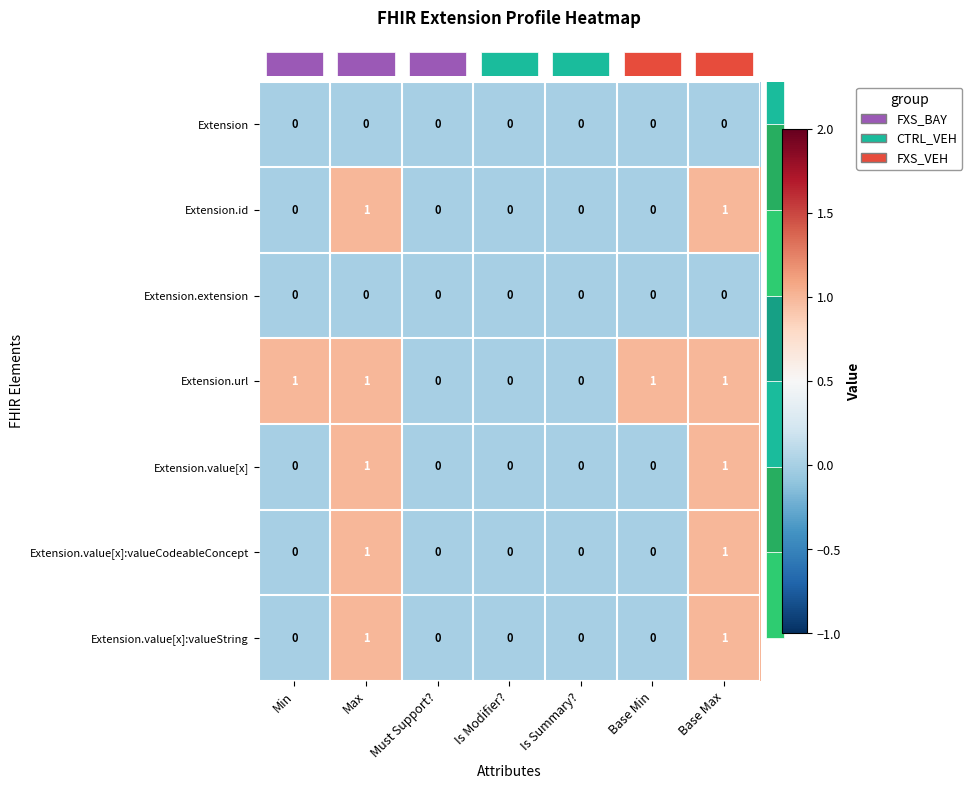

Which series has the largest total across all categories?

Extension.url